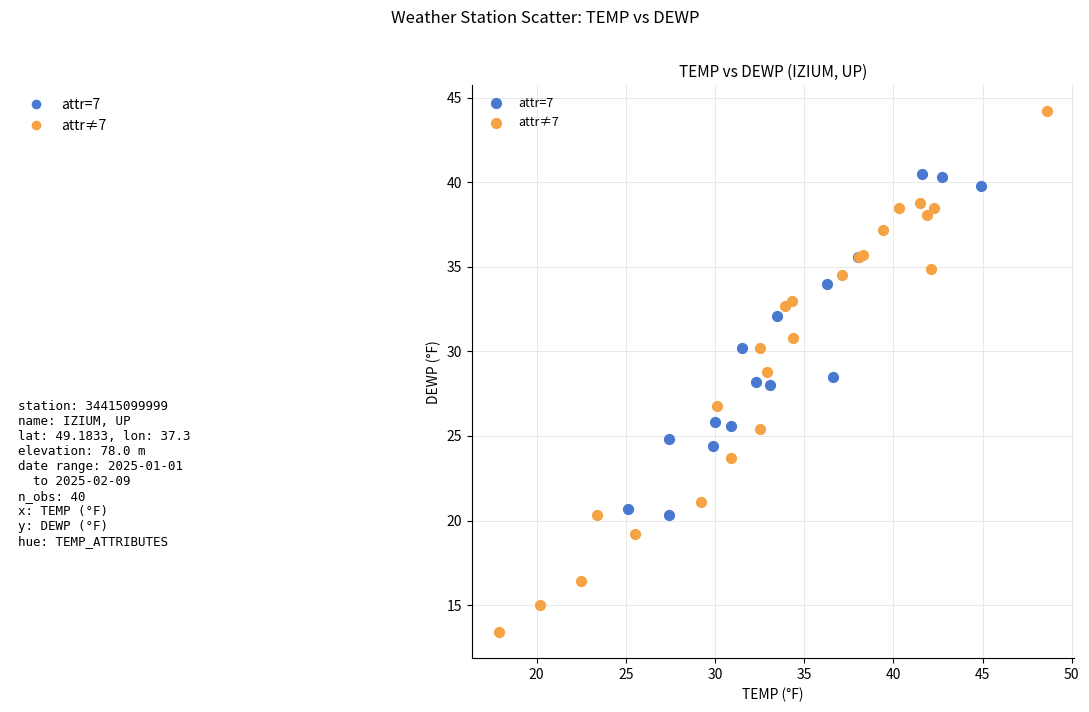

Which series reaches the maximum Y coordinate?

attr≠7